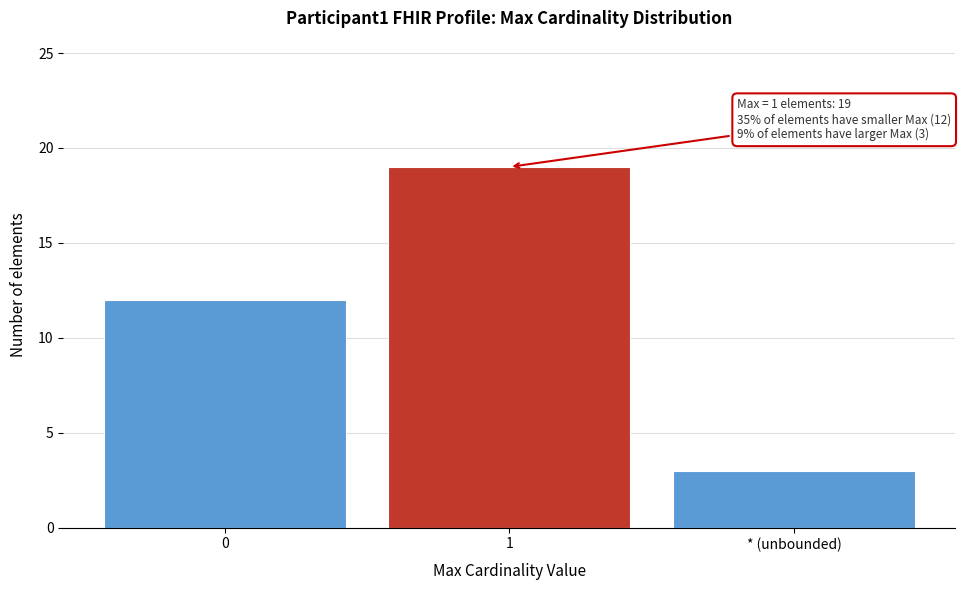

Reading left to right, transcribe all the data shown in this chart.

0=12	1=19	* (unbounded)=3